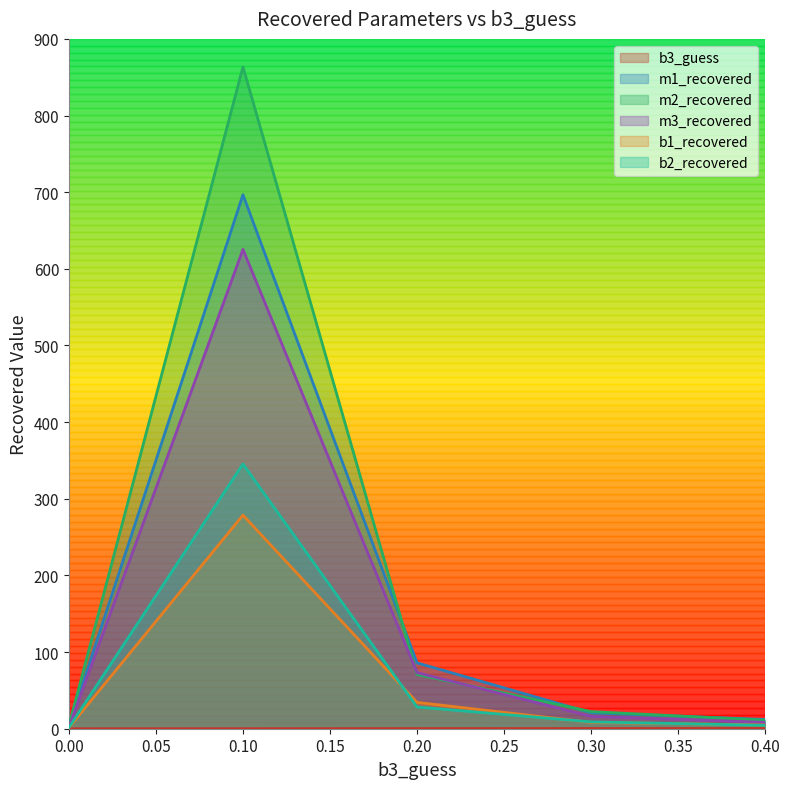

Does the chart display data point markers on the line(s)?

No